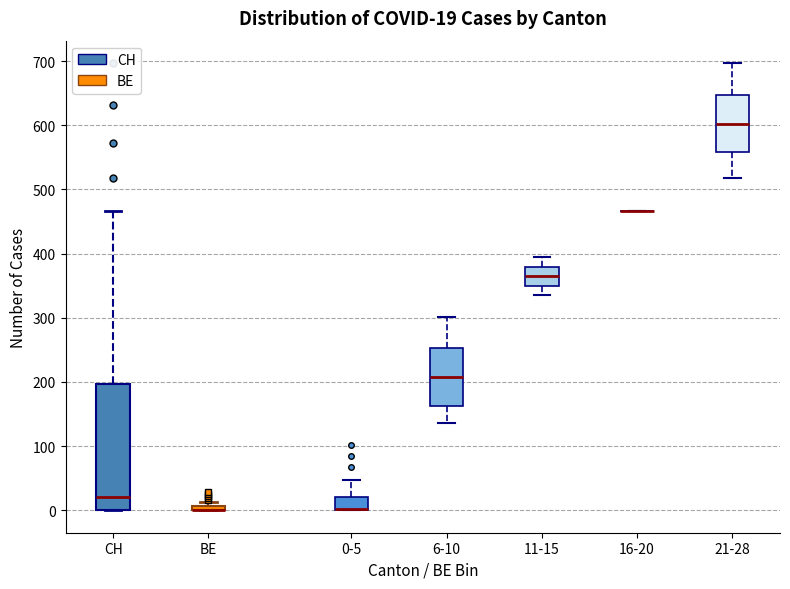

Which box is the tallest, from its lower edge to its upper edge?

CH